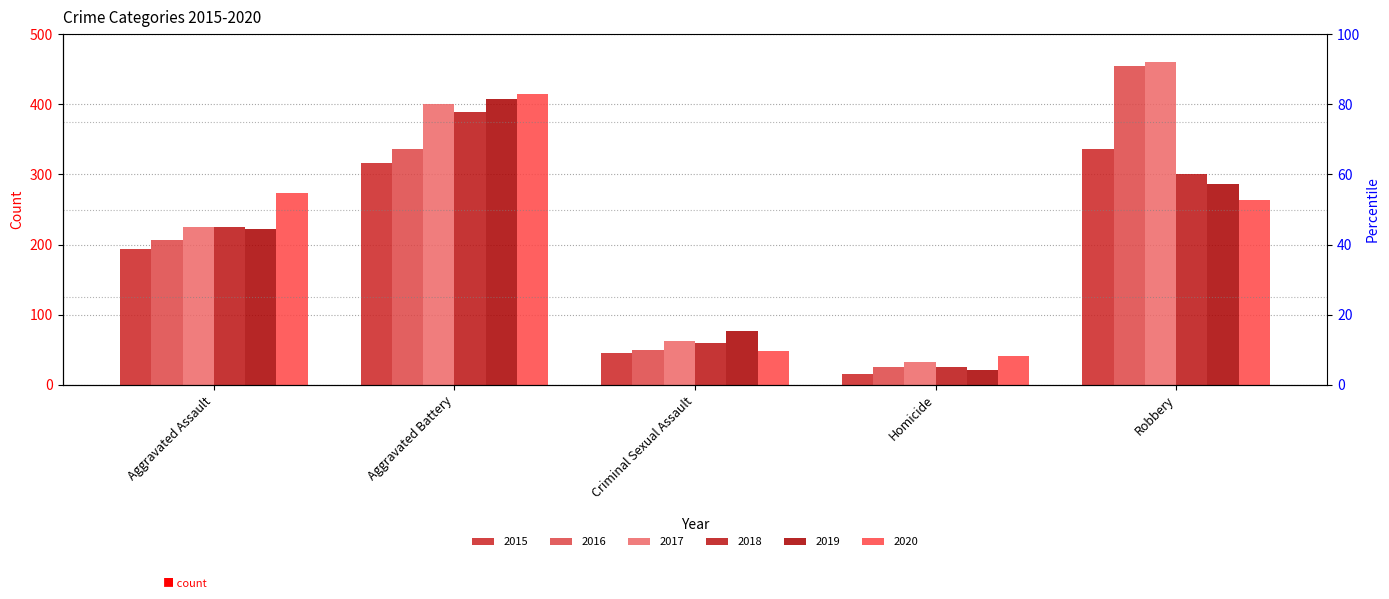

What is the total value across all series at Robbery?

2102